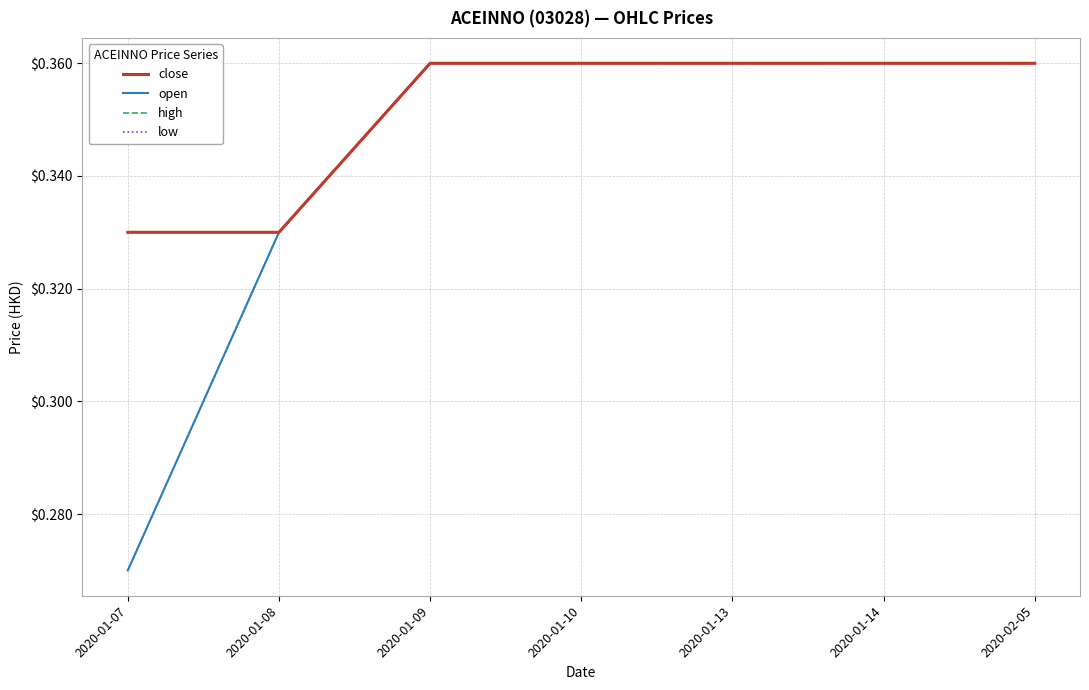

The value of low at 2020-01-09 is 0.4. True or false?

True